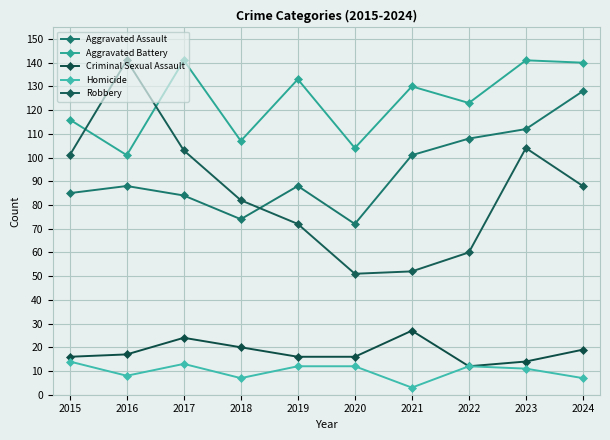

What is the greatest value displayed?

141